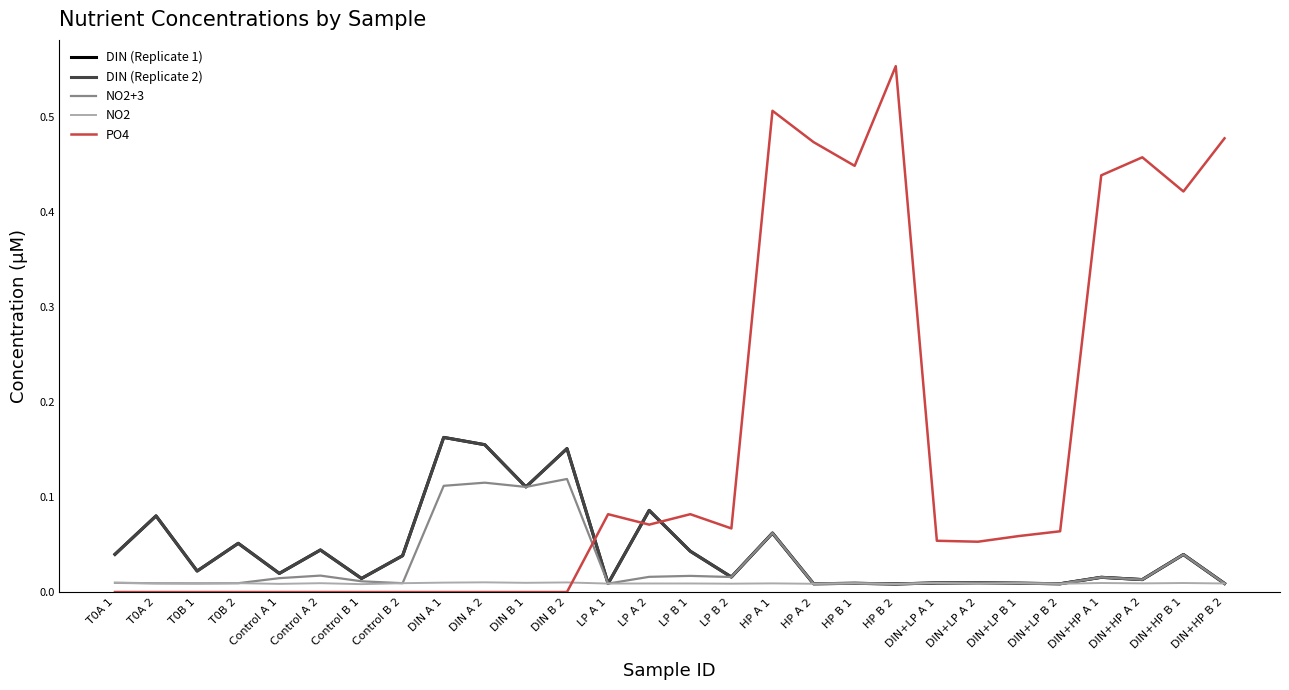

At which category is the sum across all series the highest?

HP A 1